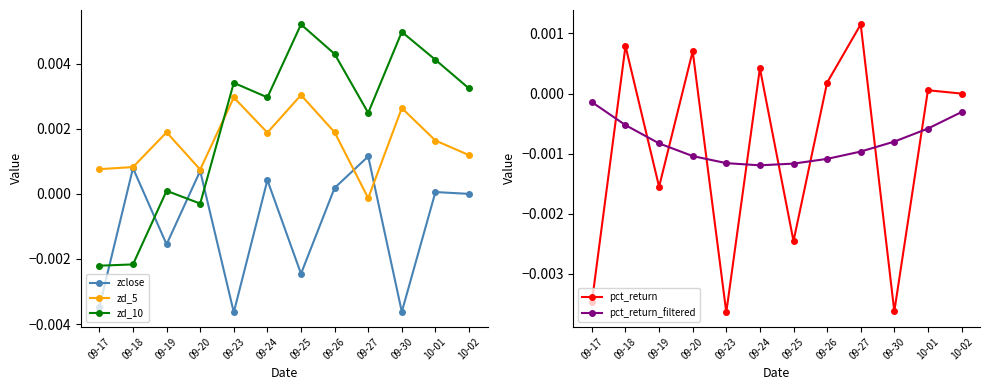

The zclose series shows 0.0 at 10-02. True or false?

False